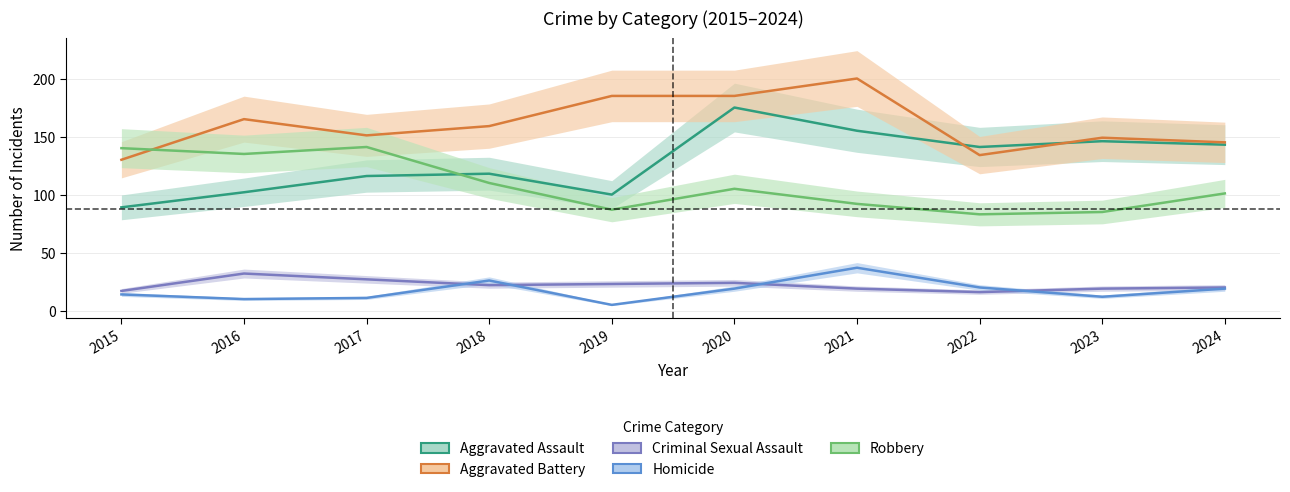

At which category is the sum across all series the highest?

2020